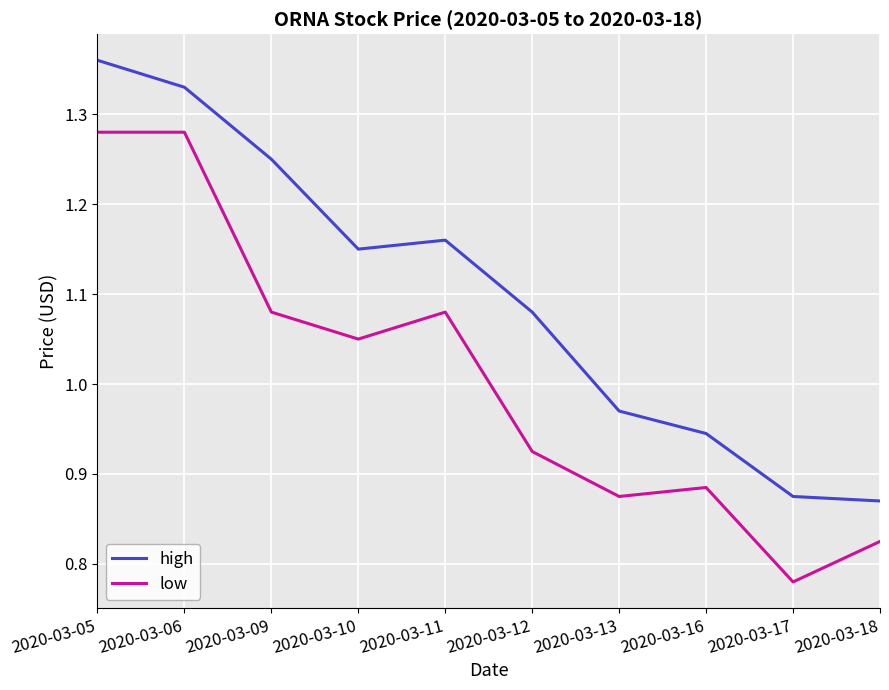

True or false: high and low cross at least once.

False